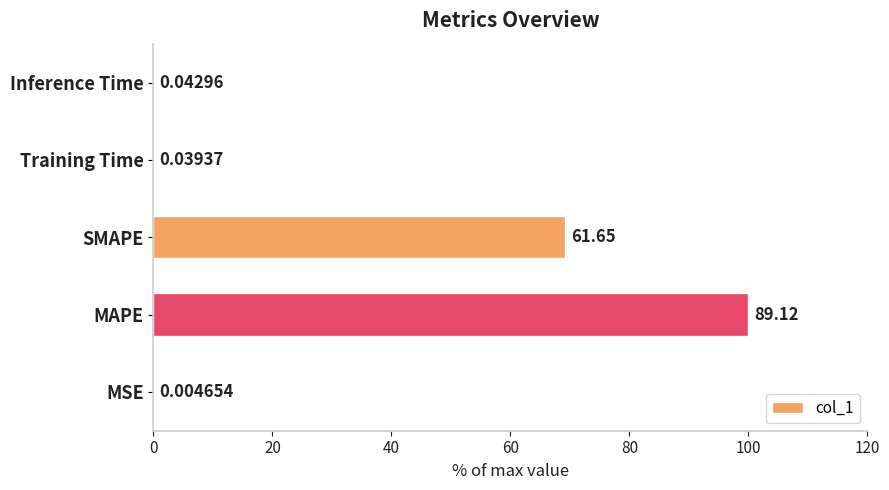

Does the chart contain stacked bars?

No